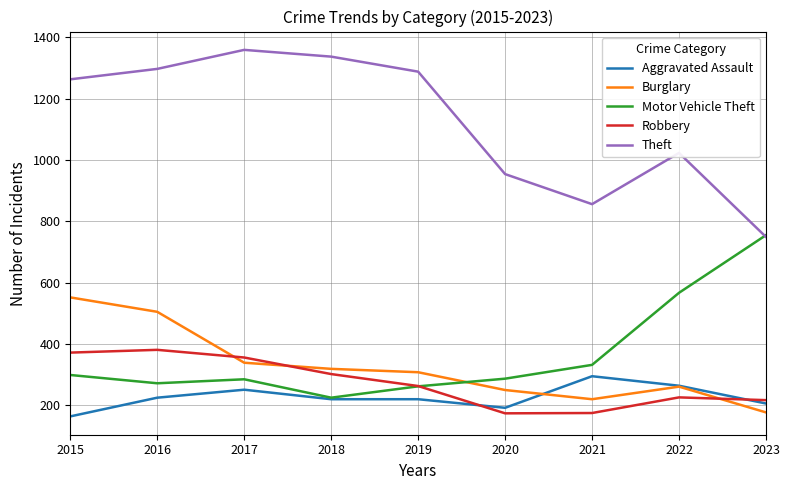

At which category does the chart reach its peak across all series?

2017